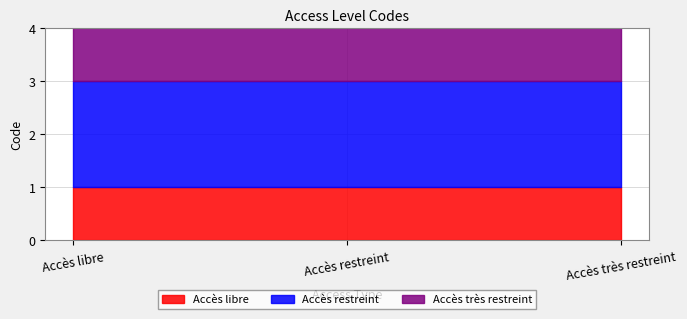

What is the label of the 2nd point from the right?

Accès restreint